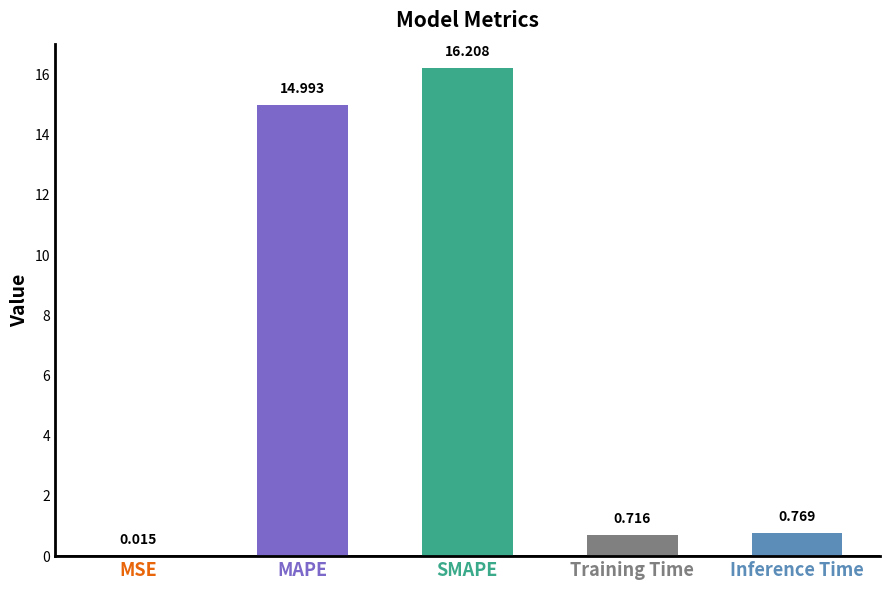

What is the average value?

6.5